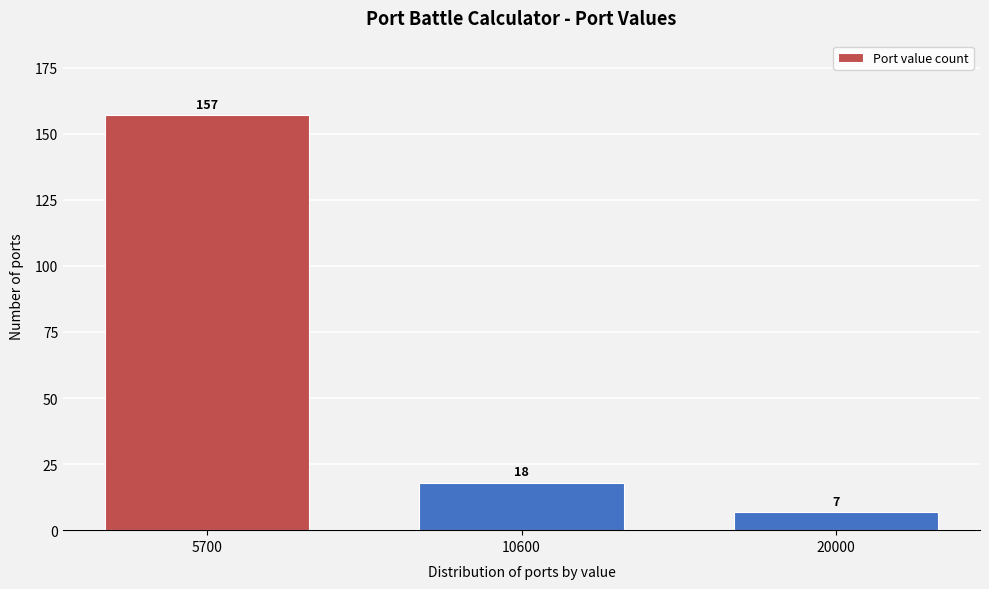

Reading left to right, list all the values displayed in this chart.

157	18	7